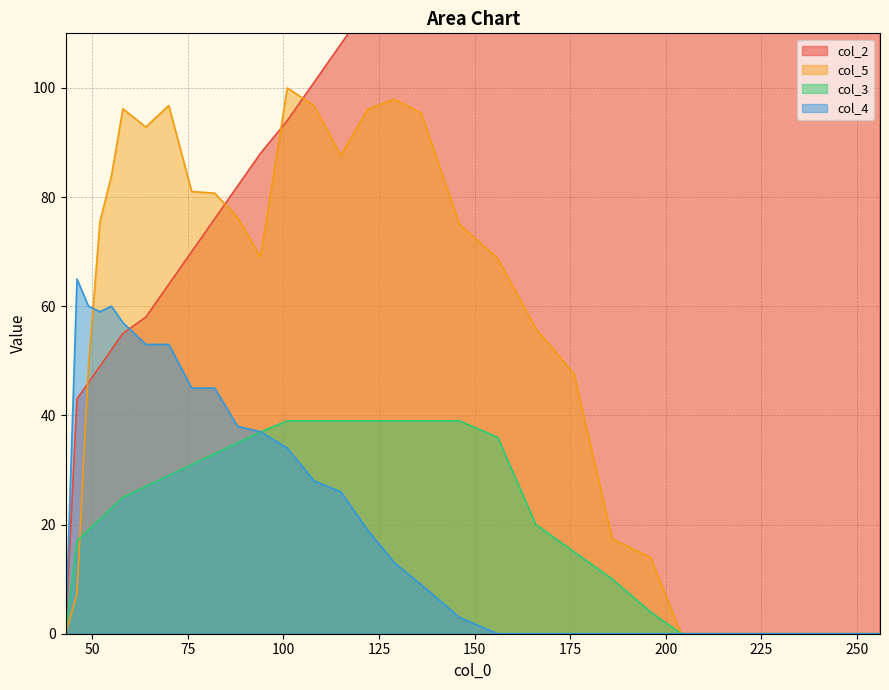

What is the difference between the maximum and minimum values in the col_2 series?

190.0